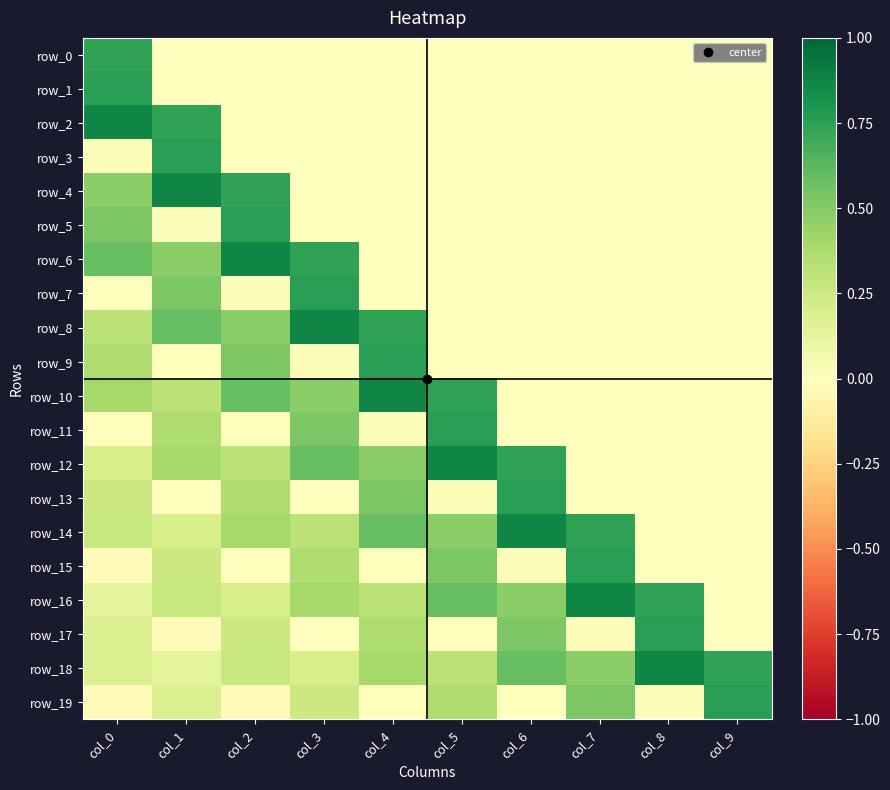

Is the value of row_2 at col_6 greater than the value of row_17 at col_4?

No